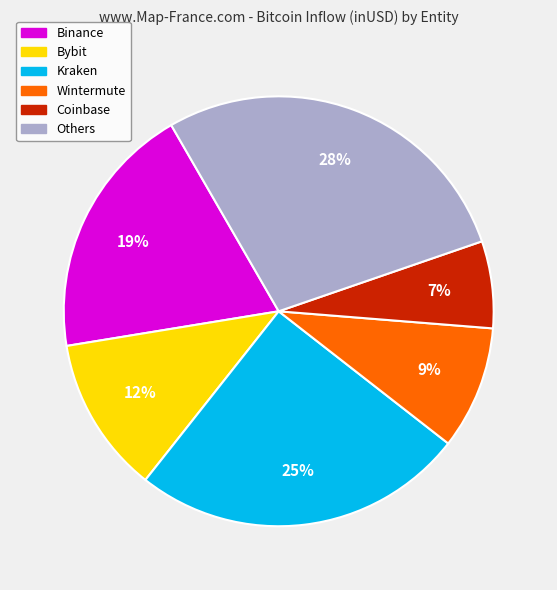

To the nearest percent, what is the average slice percentage?

17%